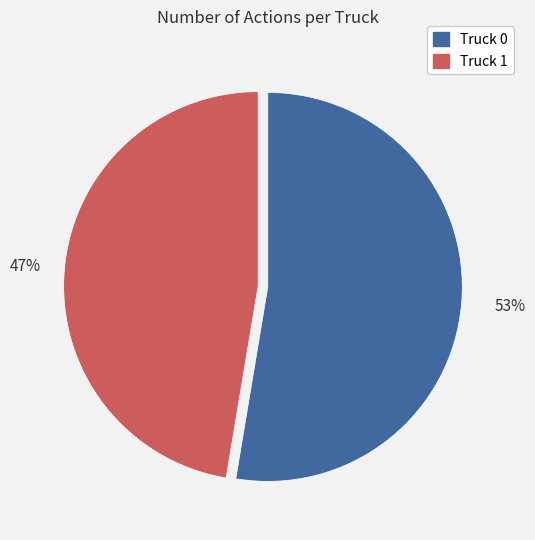

Rank the categories by value from highest to lowest.

Truck 0, Truck 1